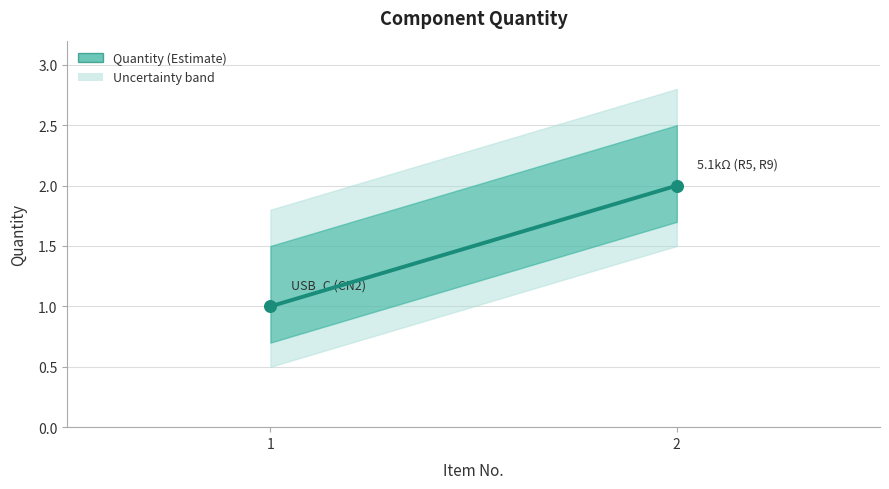

List the coordinates of all points as (X, Y) pairs, reading left to right.

(1, 1)  (2, 2)